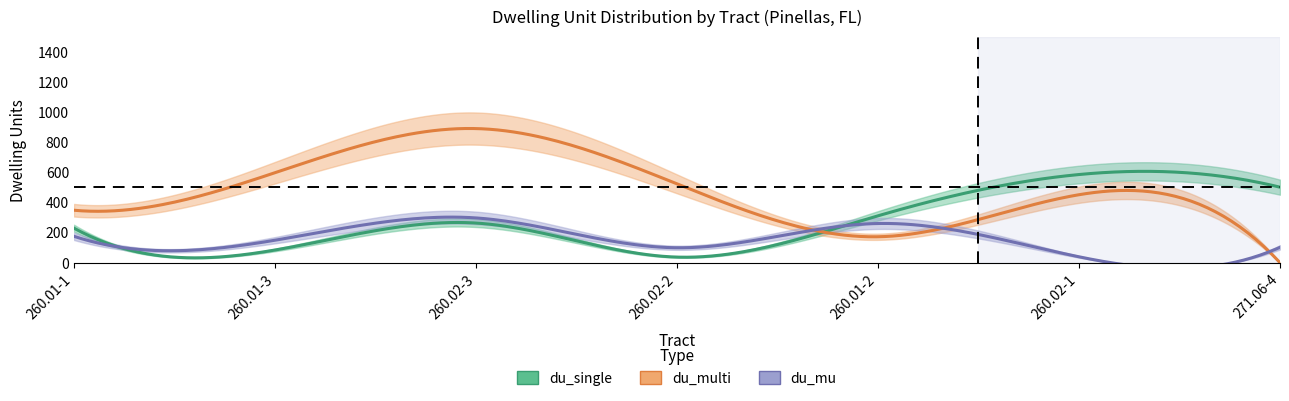

What position from the right is 260.01-1?

7